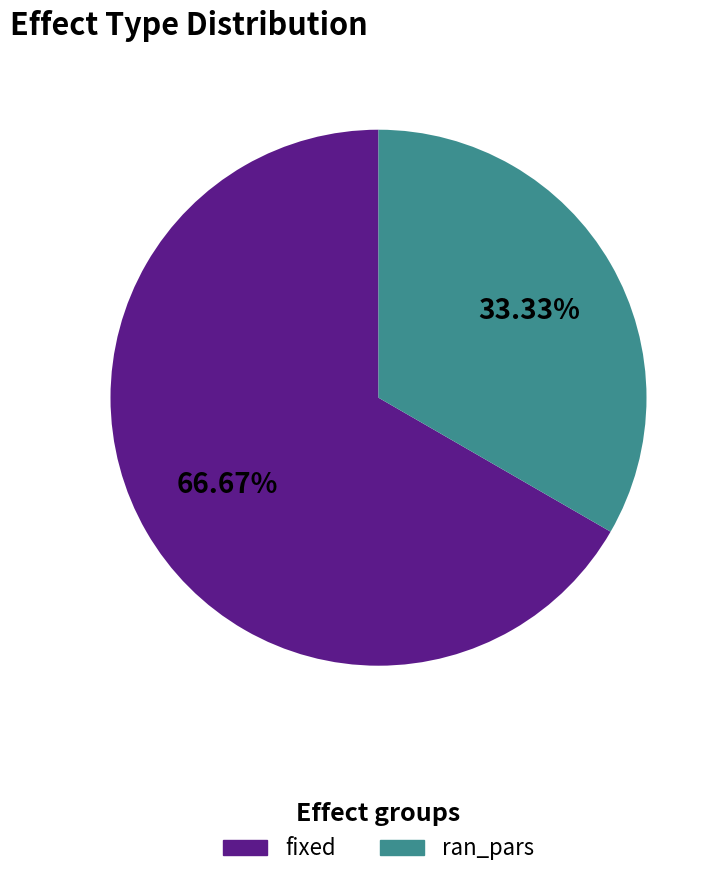

Does any single category account for the majority?

Yes